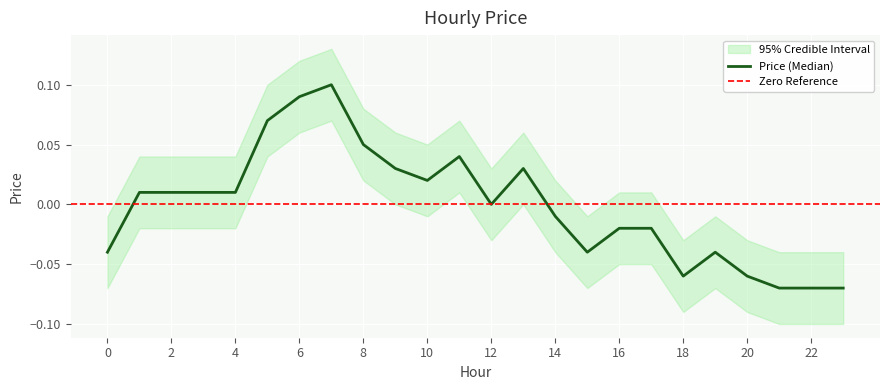

How many interior local peaks (higher than both neighbors) does the data have?

4